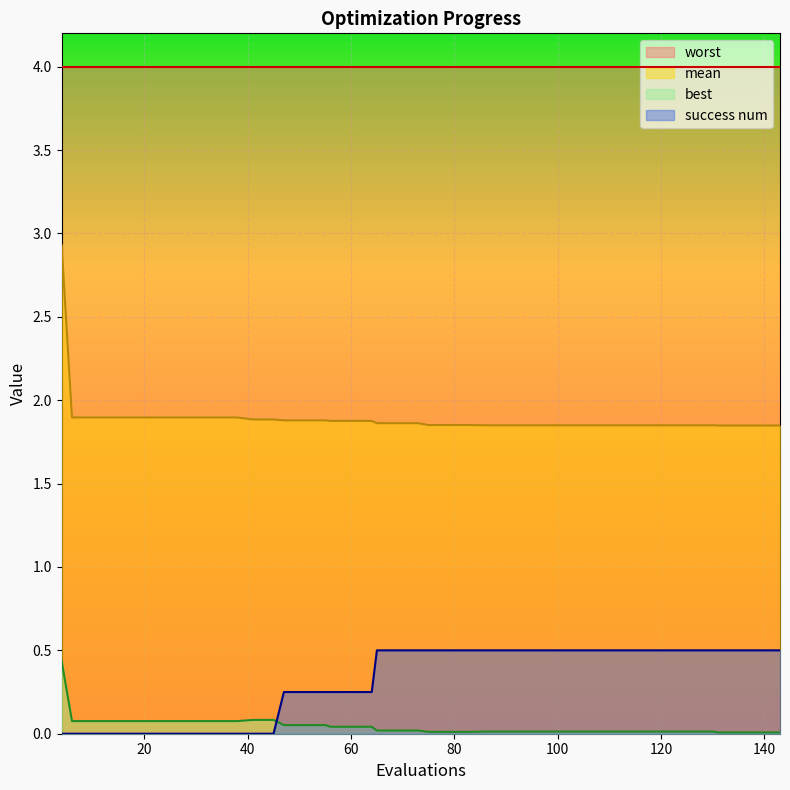

What is the sum of the mean values at 65 and 86?

3.7